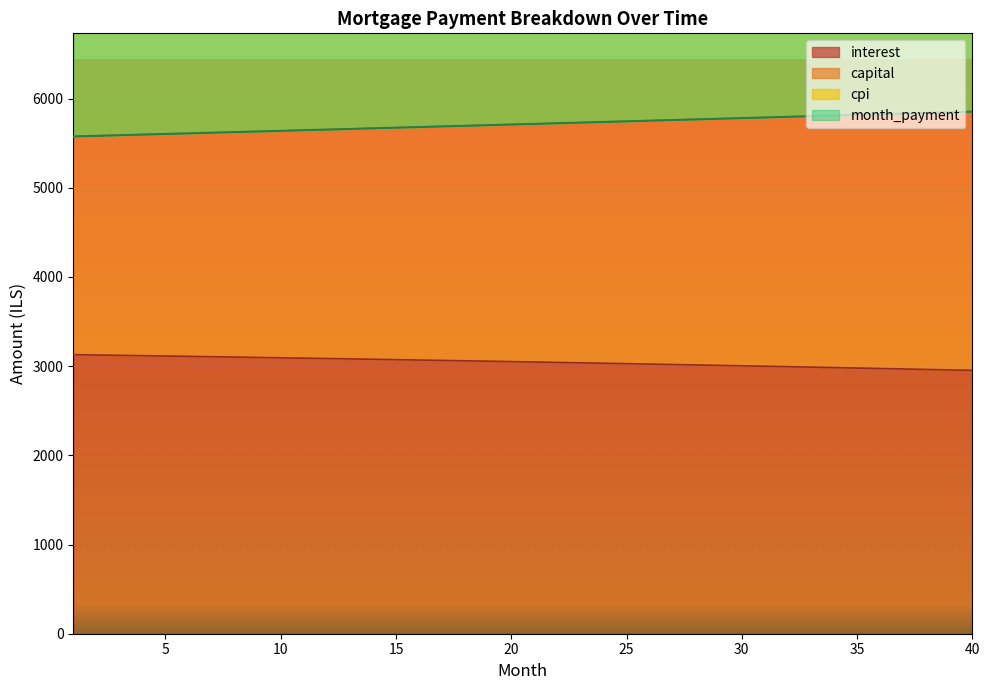

Which has a higher value, 29 or 14?

14